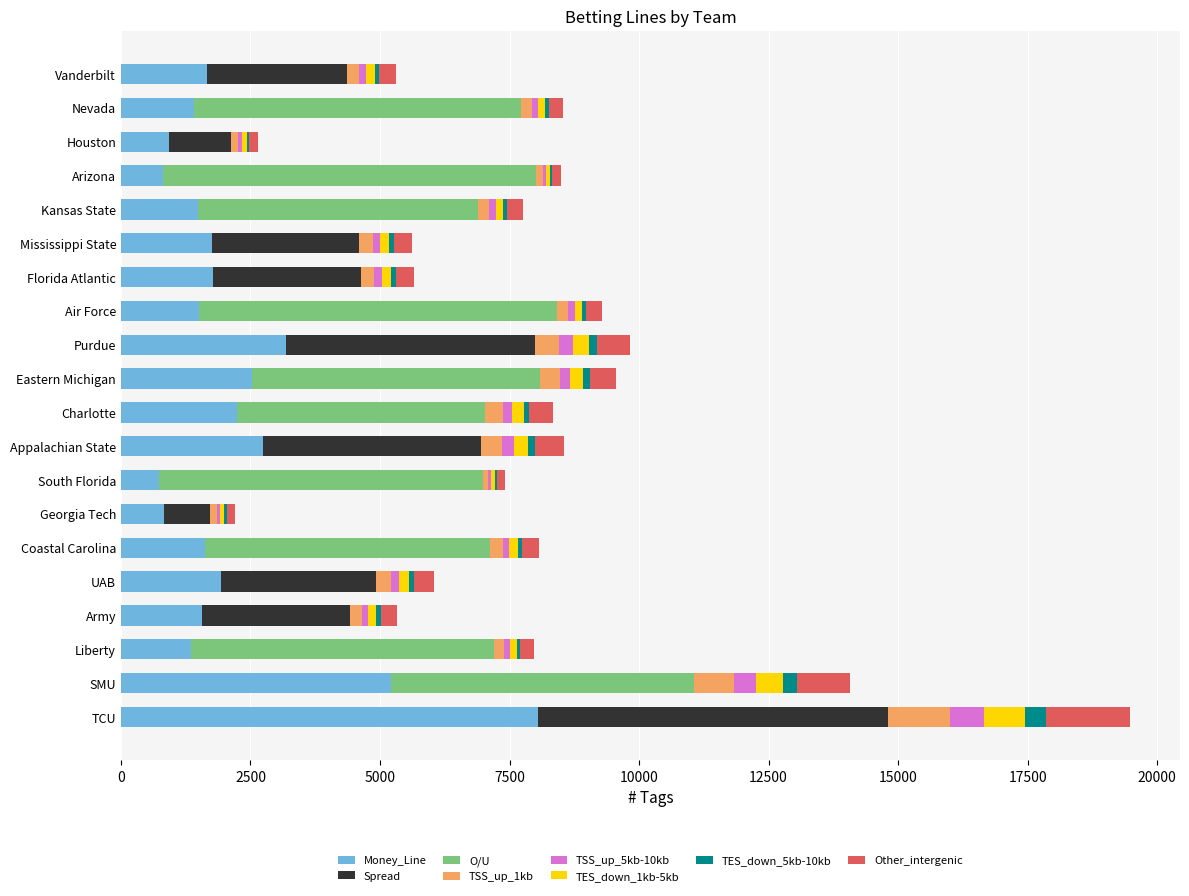

At which category is the sum across all series the highest?

TCU